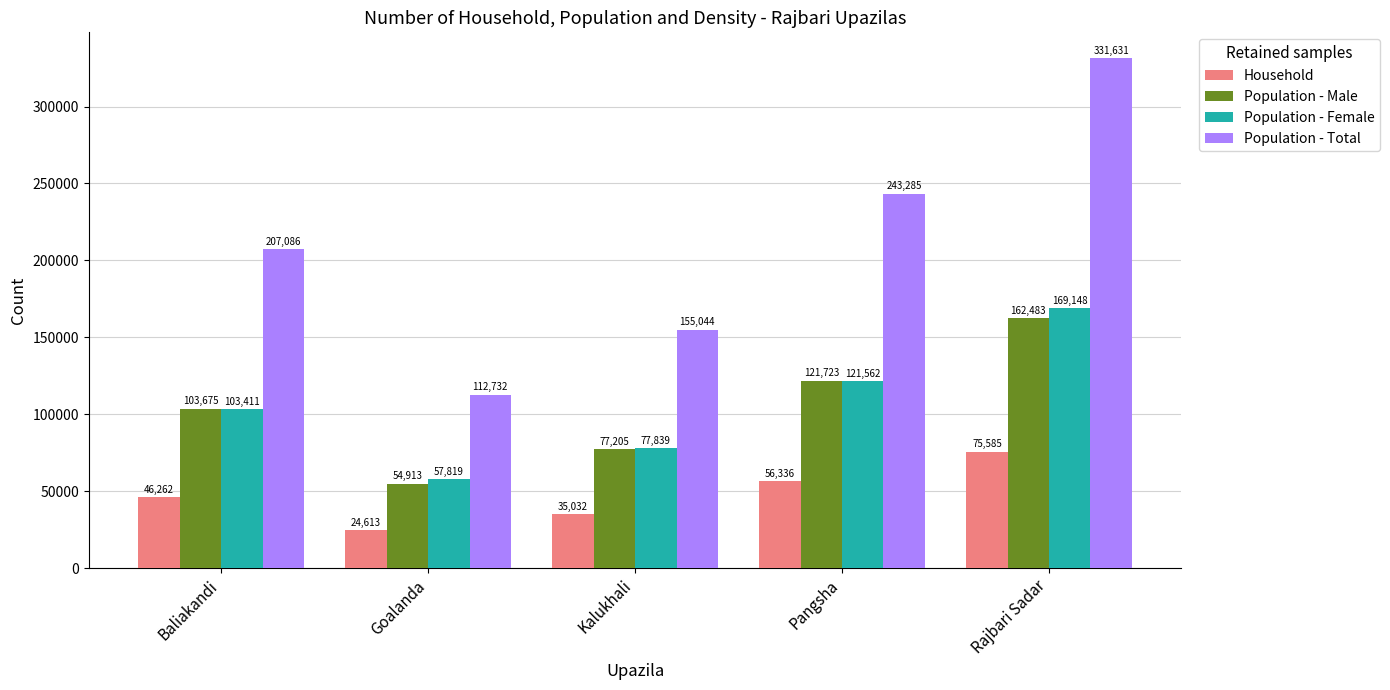

What is the label of the 2nd bar from the left?

Goalanda